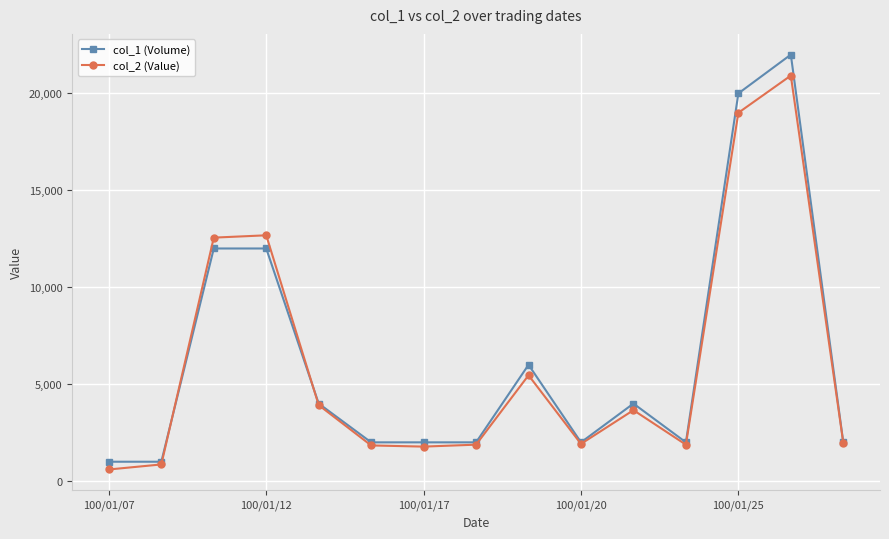

What is the highest value of the col_2 (Value) series?

20920